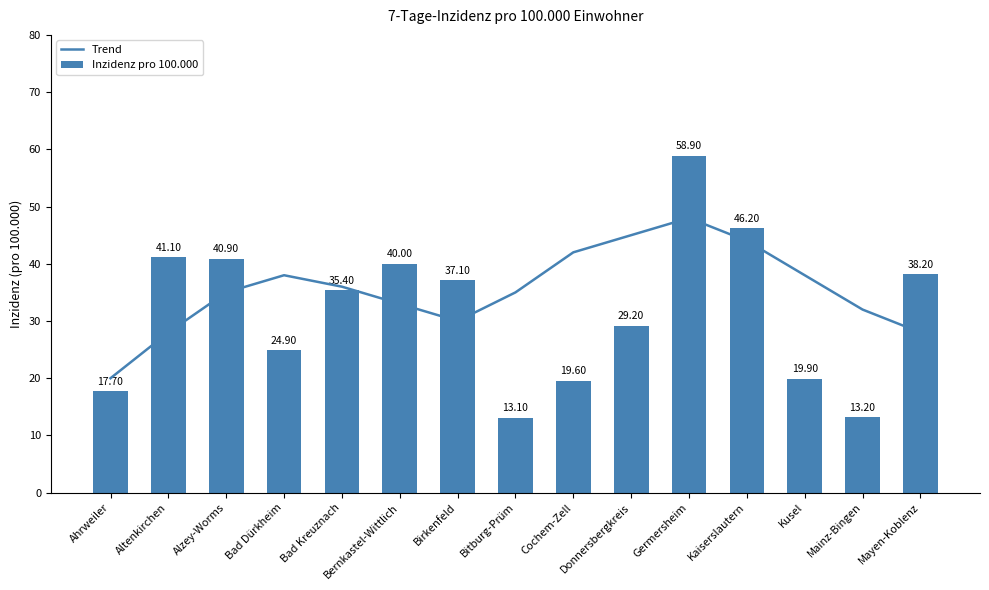

True or false: Inzidenz pro 100.000 has a value of 5.2 at Kusel.

False